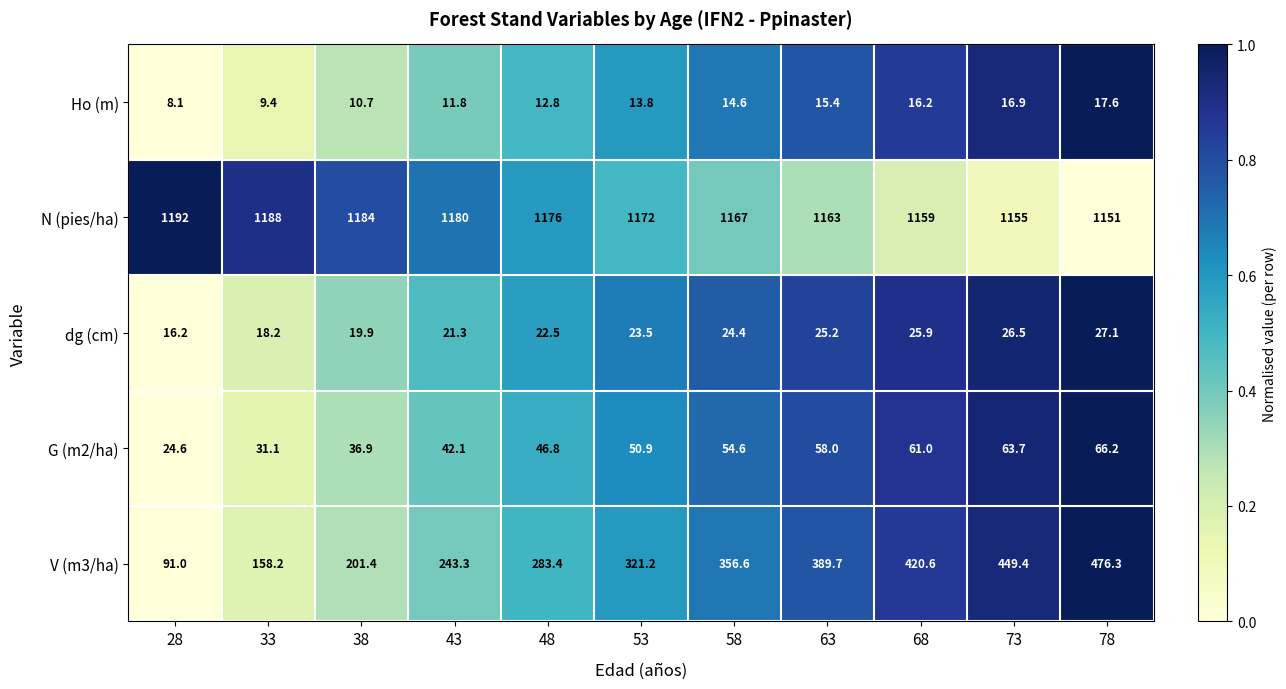

What is the difference between the N (pies/ha) values at 53 and 73?

17.0